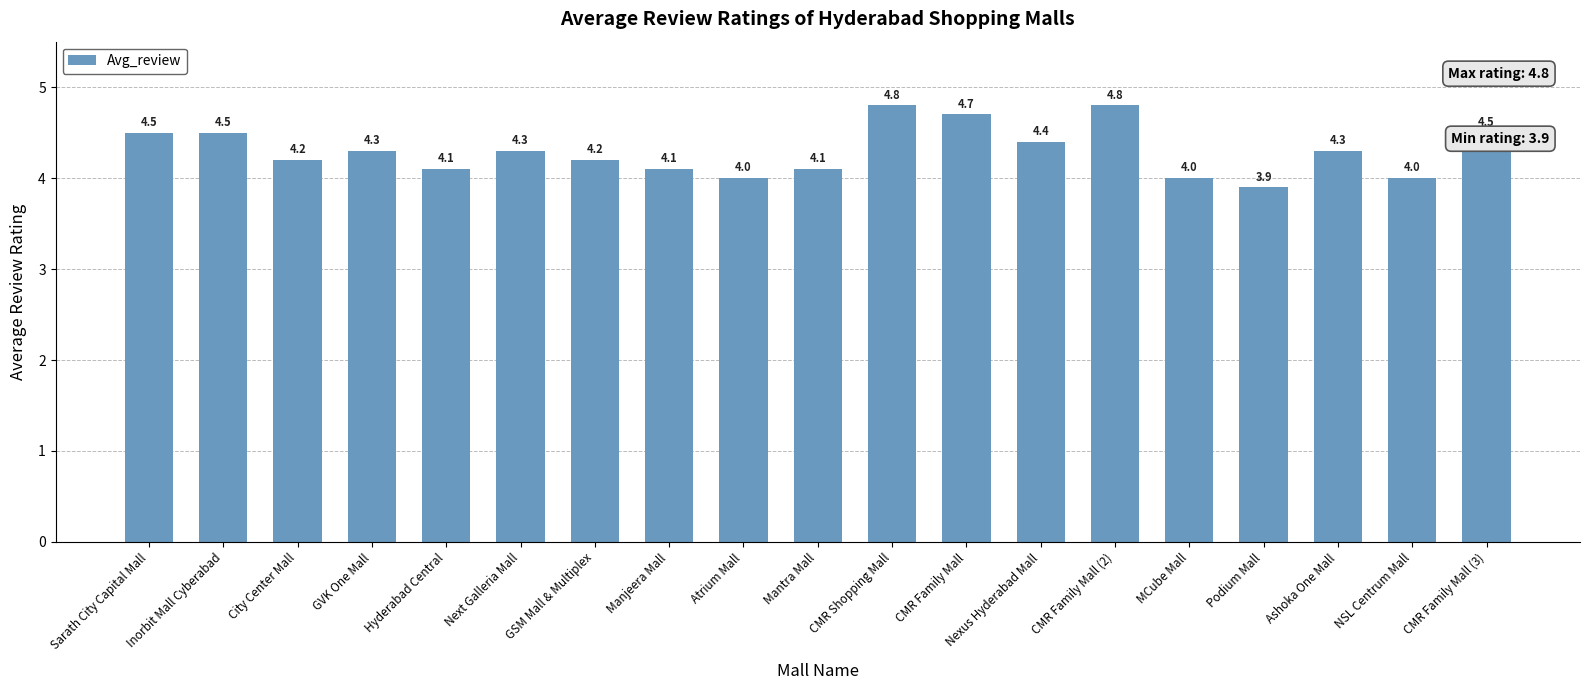

At which label does the data first exceed 4?

Sarath City Capital Mall